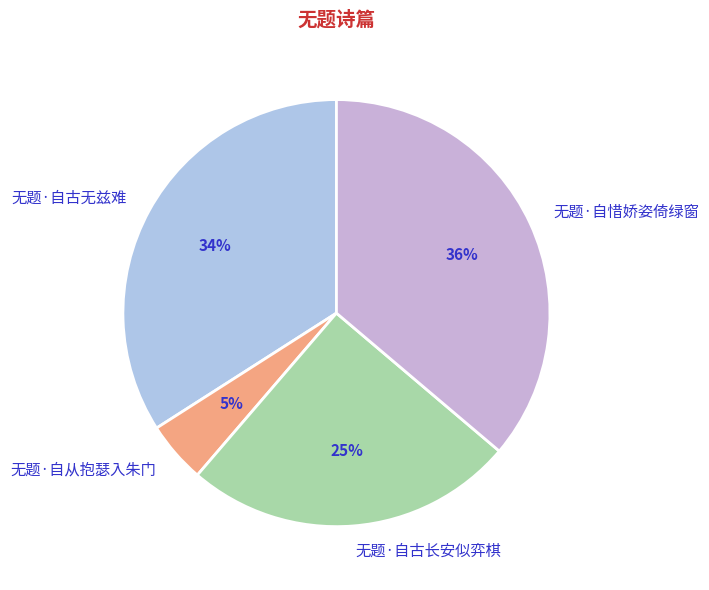

To the nearest percent, what percentage of the pie is 无题·自古无兹难?

34%